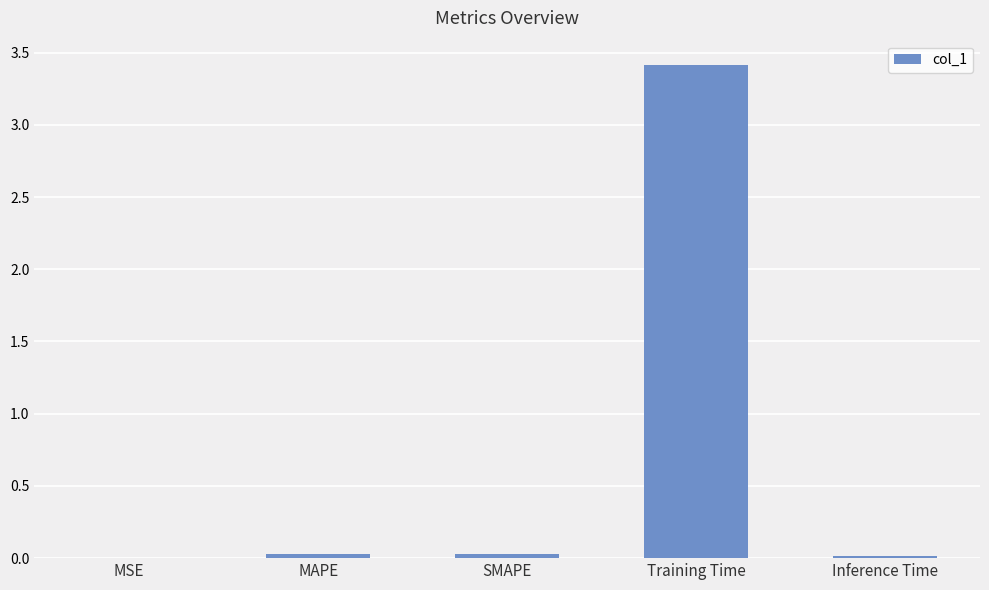

What is the change in value from SMAPE to Training Time?

+3.4